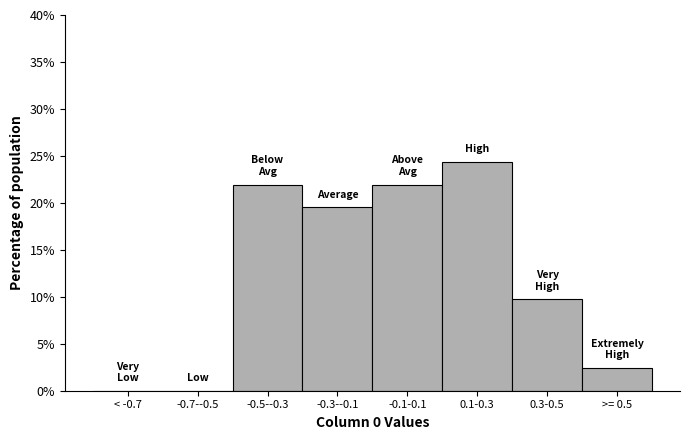

Reading right to left, what are all the values shown in this chart?

>= 0.5=2.4	0.3-0.5=9.8	0.1-0.3=24.4	-0.1-0.1=22.0	-0.3--0.1=19.5	-0.5--0.3=22.0	-0.7--0.5=0.0	< -0.7=0.0